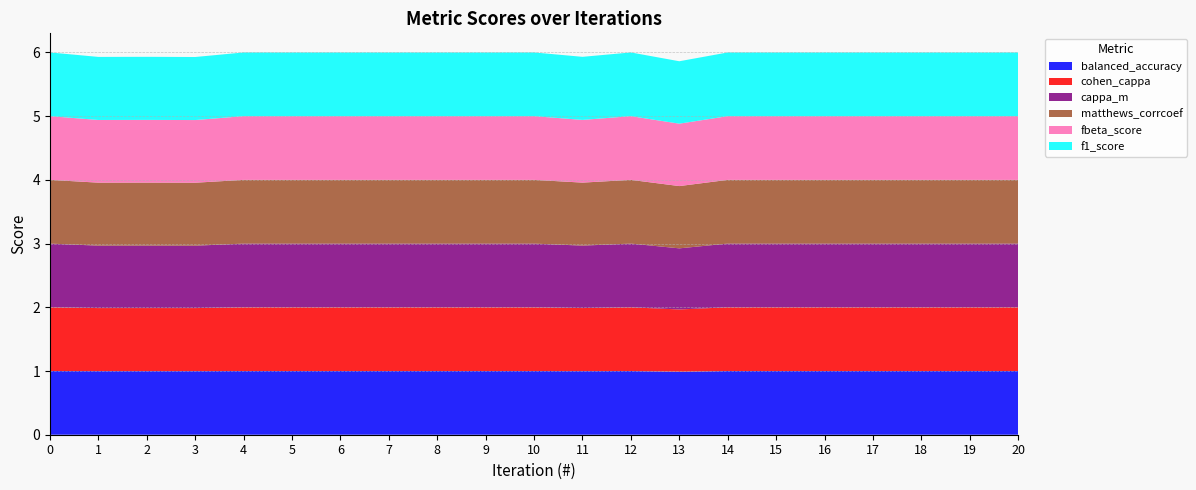

Reading right to left, what are all the values shown in this chart?

balanced_accuracy: 1.0	1.0	1.0	1.0	1.0	1.0	1.0	1.0	1.0	1.0	1.0	1.0	1.0	1.0	1.0	1.0	1.0	1.0	1.0	1.0	1.0
cohen_cappa: 1.0	1.0	1.0	1.0	1.0	1.0	1.0	1.0	1.0	1.0	1.0	1.0	1.0	1.0	1.0	1.0	1.0	1.0	1.0	1.0	1.0
cappa_m: 1.0	1.0	1.0	1.0	1.0	1.0	1.0	1.0	1.0	1.0	1.0	1.0	1.0	1.0	1.0	1.0	1.0	1.0	1.0	1.0	1.0
matthews_corrcoef: 1.0	1.0	1.0	1.0	1.0	1.0	1.0	1.0	1.0	1.0	1.0	1.0	1.0	1.0	1.0	1.0	1.0	1.0	1.0	1.0	1.0
fbeta_score: 1.0	1.0	1.0	1.0	1.0	1.0	1.0	1.0	1.0	1.0	1.0	1.0	1.0	1.0	1.0	1.0	1.0	1.0	1.0	1.0	1.0
f1_score: 1.0	1.0	1.0	1.0	1.0	1.0	1.0	1.0	1.0	1.0	1.0	1.0	1.0	1.0	1.0	1.0	1.0	1.0	1.0	1.0	1.0